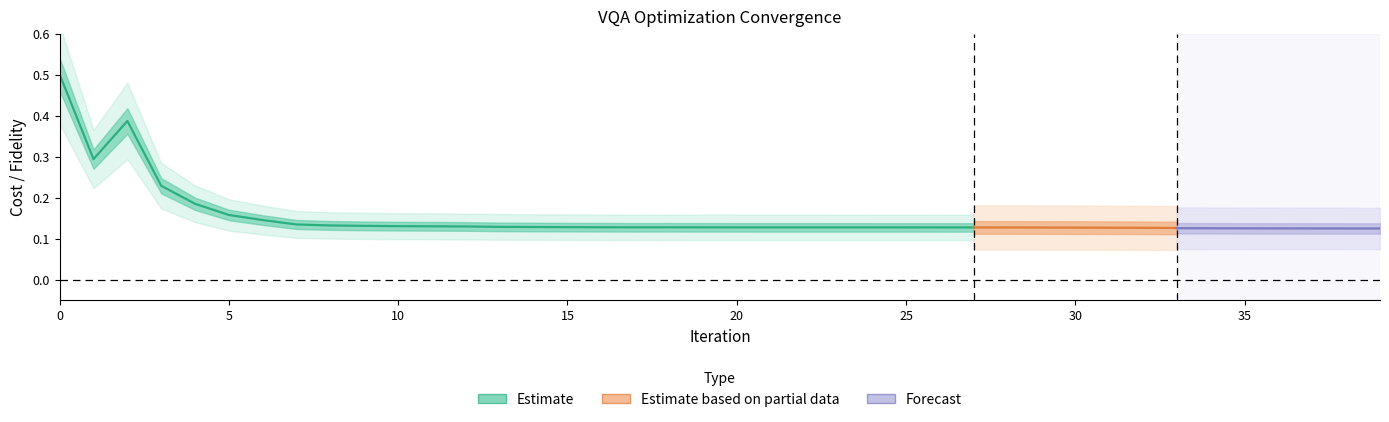

Between 38 and 8, which is larger?

8